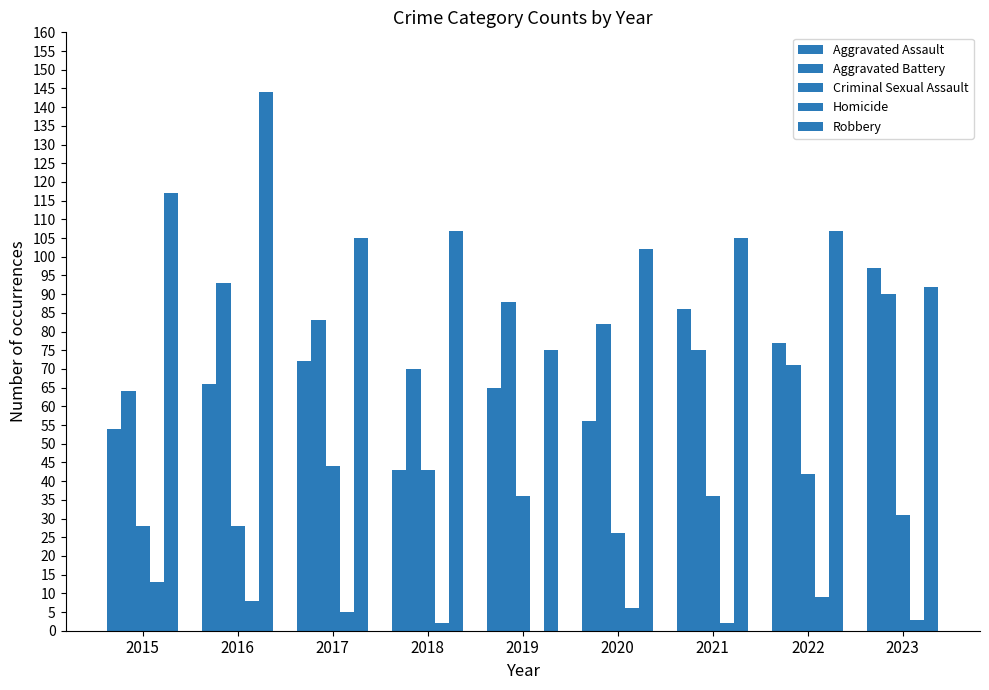

Count the number of categories in the chart.

9